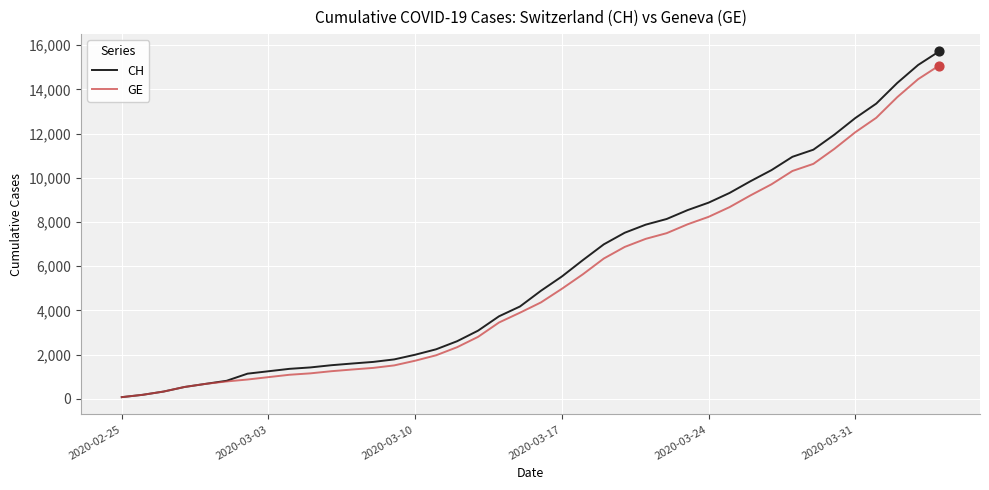

At how many categories does at least one series exceed 3300?

22